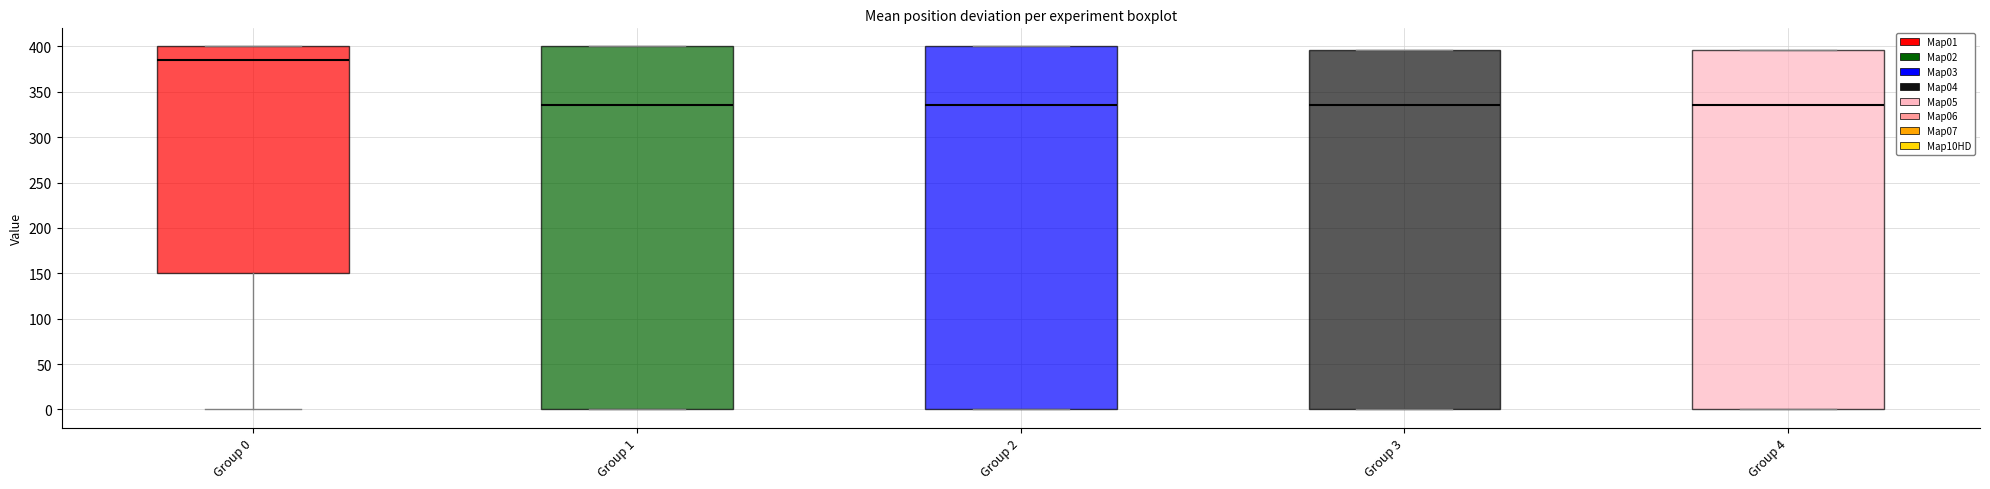

Reading left to right, read every box against the y-axis: the position of its median line, the range the box covers, and the ends of its whiskers. The values are not printed on the chart, so give them approximately, as read against the axis.

Group 0: median 385, box 150 to 400, whiskers 0 to 400
Group 1: median 335, box 0 to 400, whiskers 0 to 400
Group 2: median 335, box 0 to 400, whiskers 0 to 400
Group 3: median 335, box 0 to 395, whiskers 0 to 395
Group 4: median 335, box 0 to 395, whiskers 0 to 395